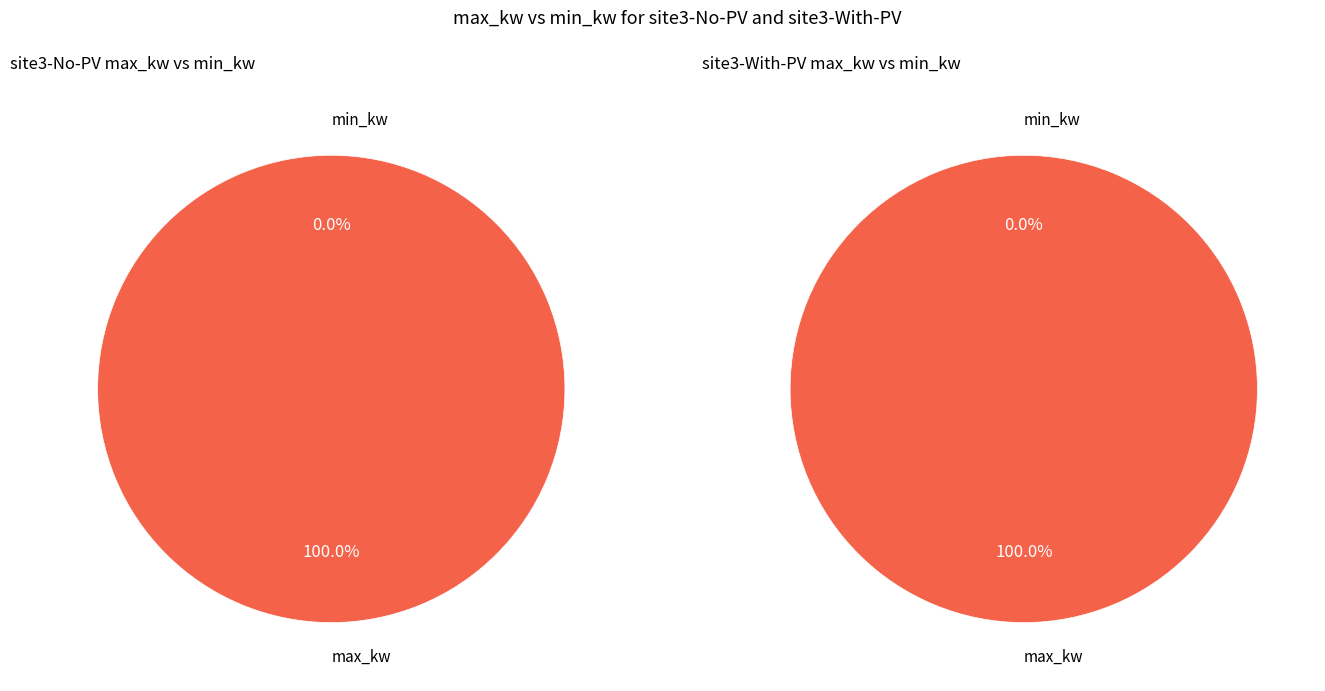

What percentage is the site3-With-PV (max_kw=1000000000) slice, to the nearest percent?

100%